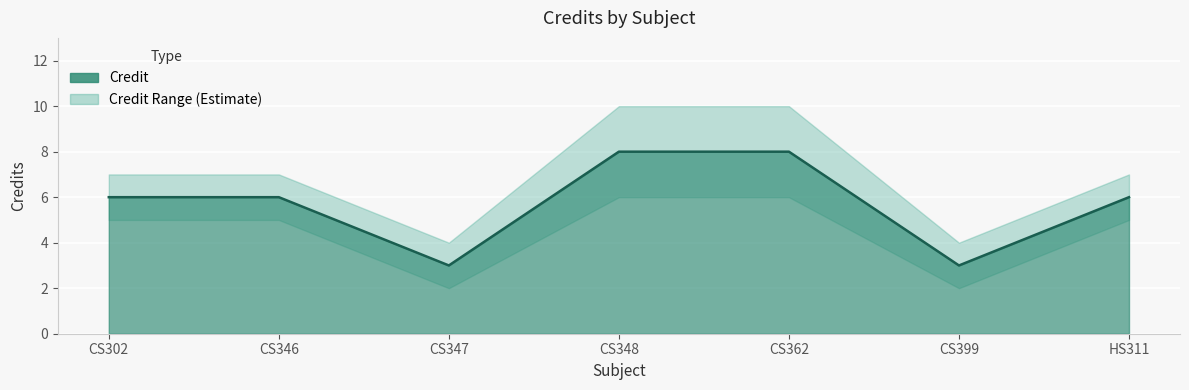

Read the Credit_lower value at CS346.

5